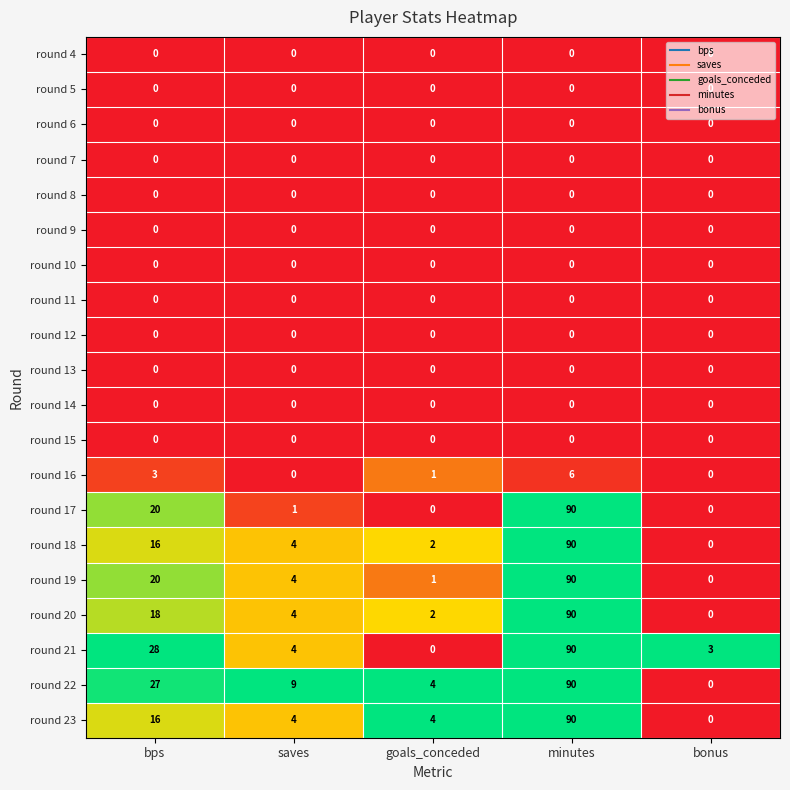

The round 6 series shows 0 at minutes. True or false?

True